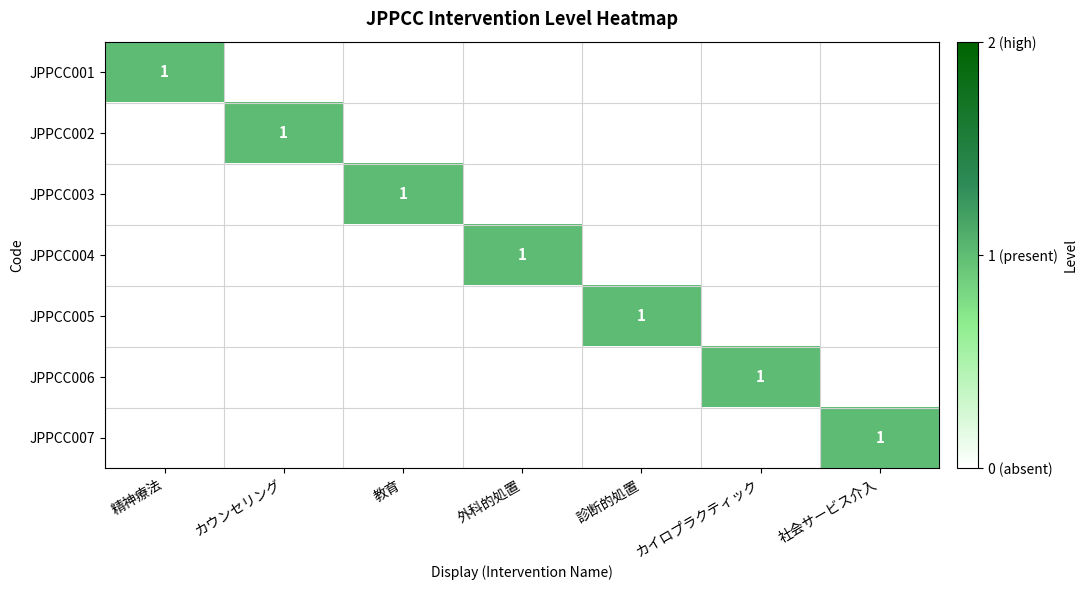

At which label does JPPCC007 reach its minimum?

精神療法